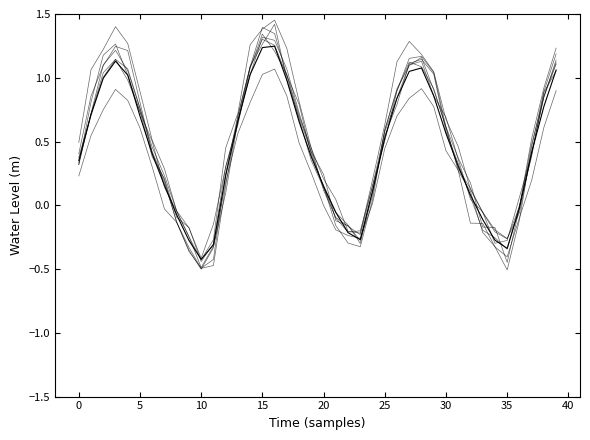

How many lines are shown in the chart?

8